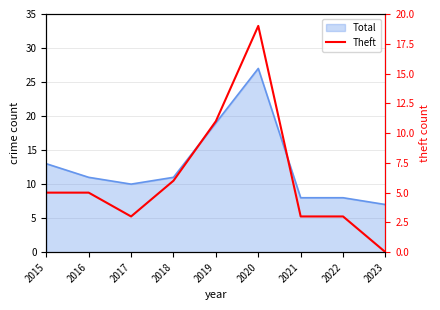

Reading left to right, list all the values displayed in this chart.

2015=5	2016=5	2017=3	2018=6	2019=11	2020=19	2021=3	2022=3	2023=0